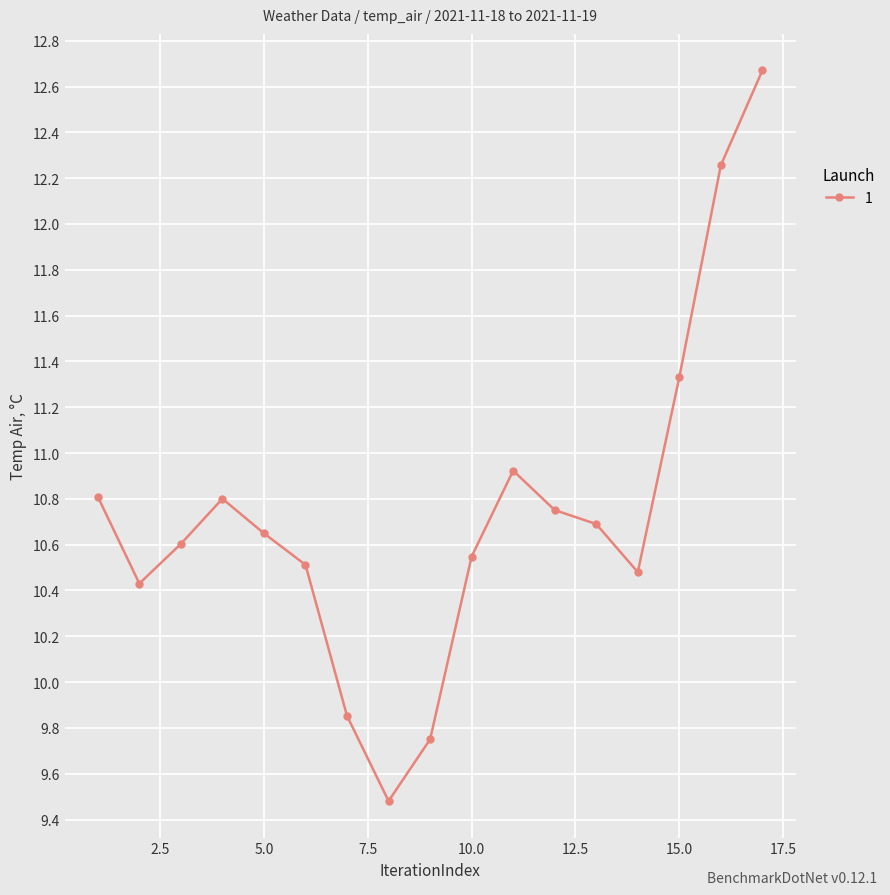

What is the difference between the maximum and minimum values?

3.2